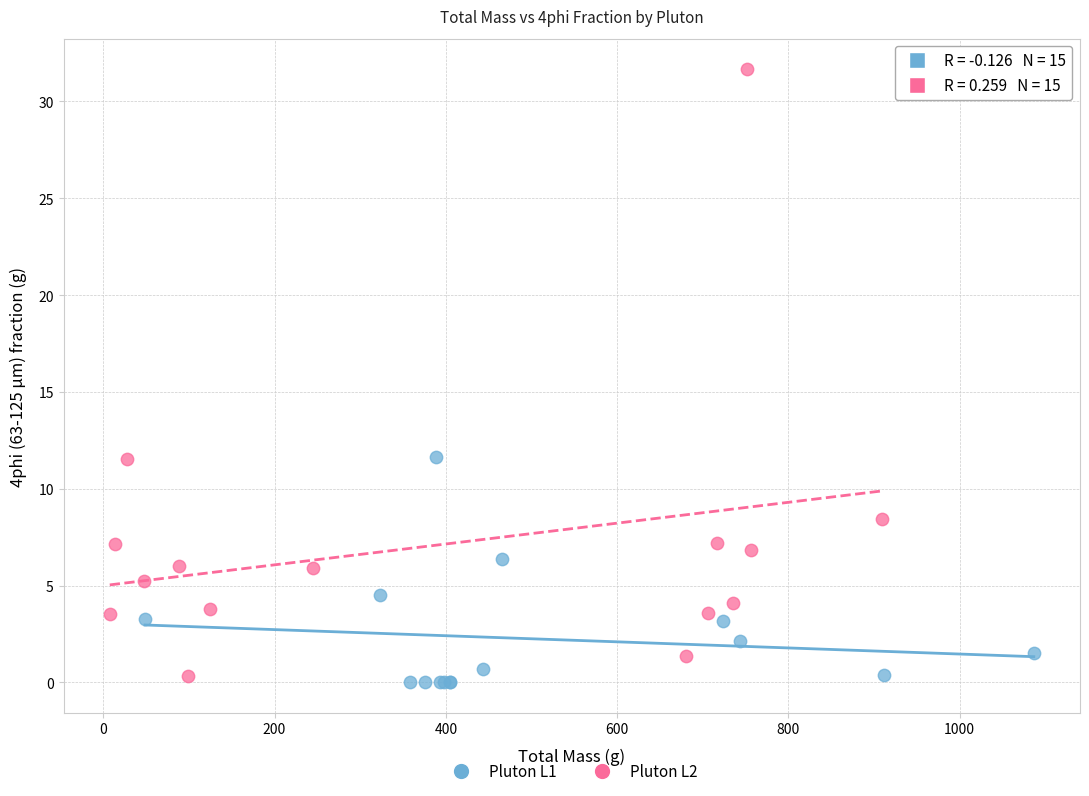

Which series contains the highest Y value?

Pluton L2